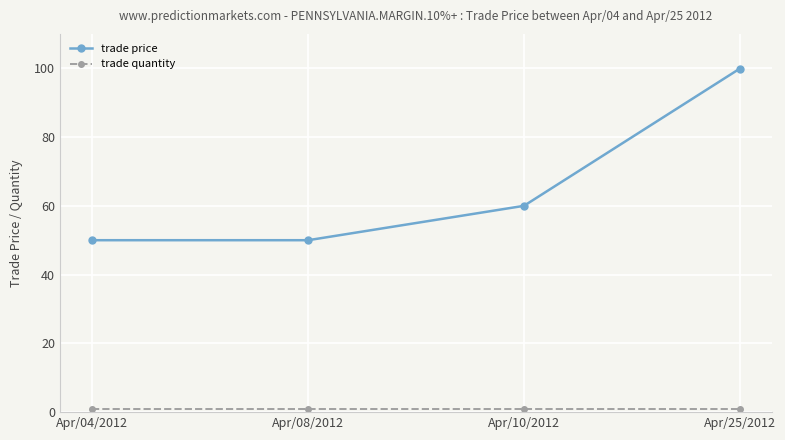

Which series has the largest total across all categories?

trade price